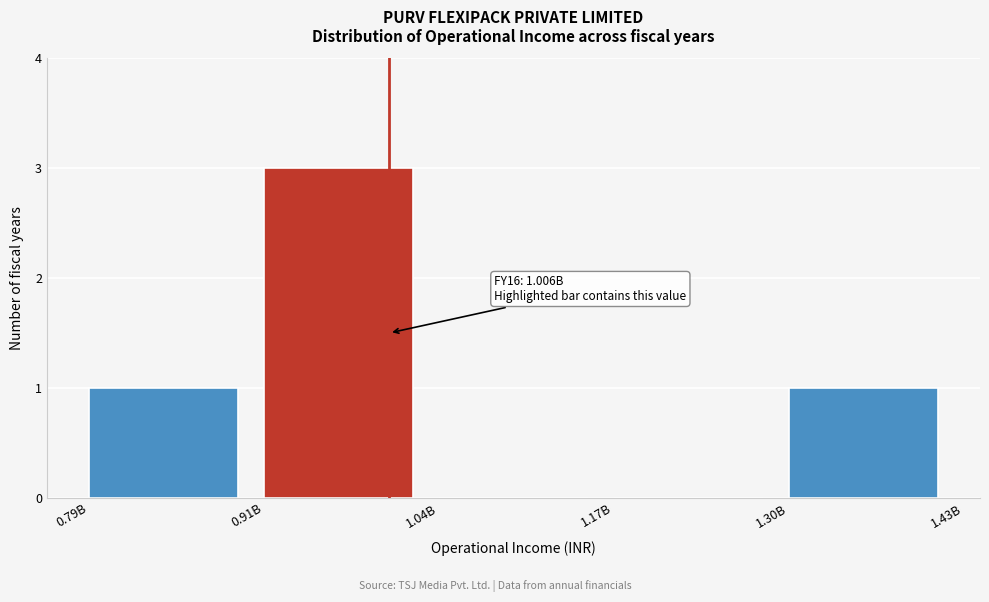

Reading left to right, list all the values displayed in this chart.

0.79B=1	0.91B=3	1.04B=0	1.17B=0	1.30B=1